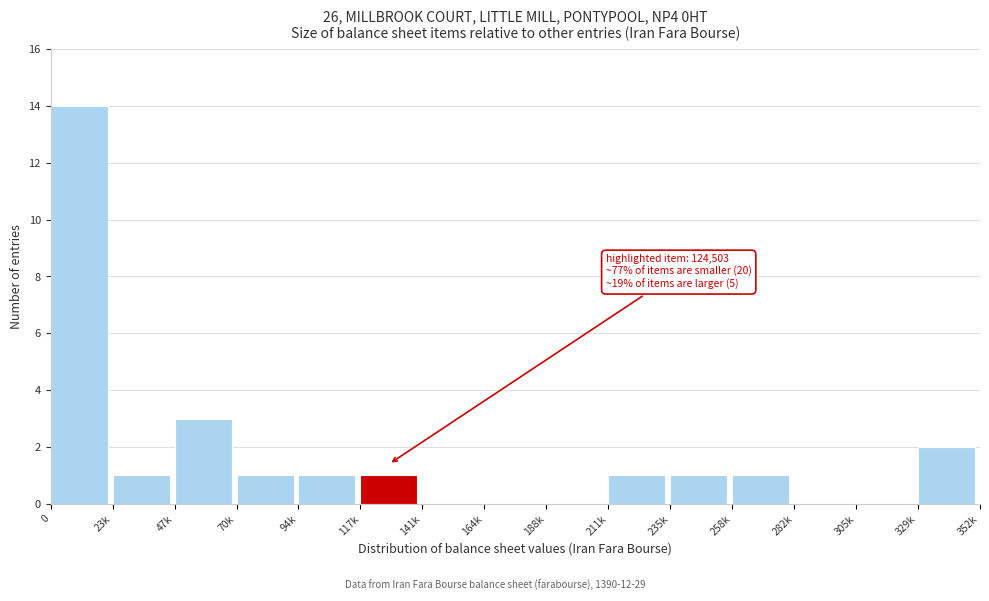

Reading left to right, list all the values displayed in this chart.

0=14	23k=1	47k=3	70k=1	94k=1	117k=1	141k=0	164k=0	188k=0	211k=1	235k=1	258k=1	282k=0	305k=0	329k=2